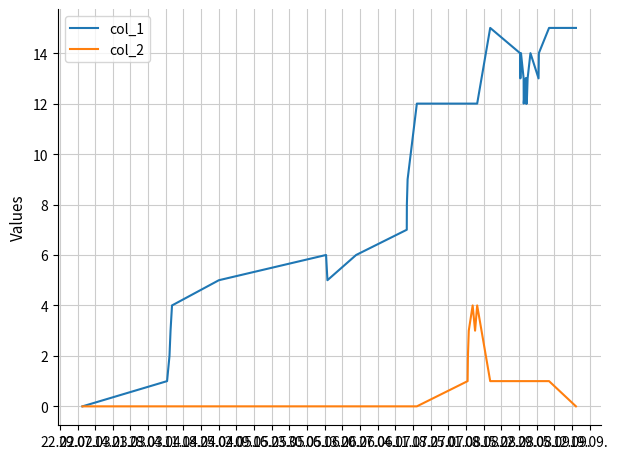

Which series has the largest total across all categories?

col_1